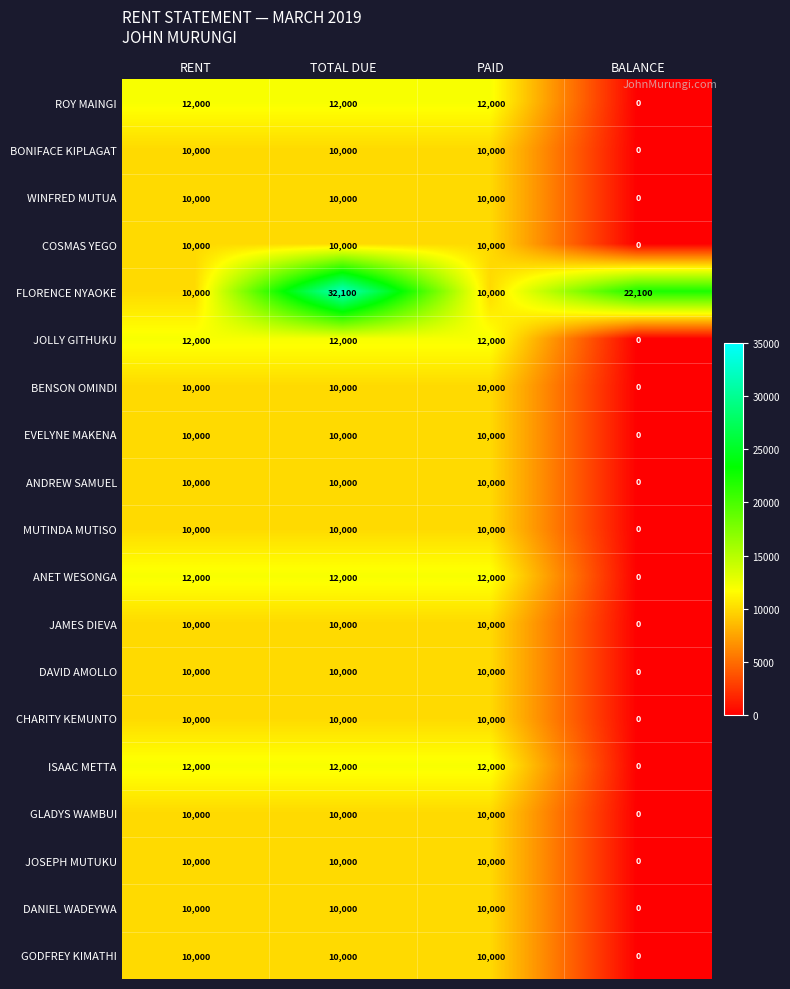

What is the sum of the ISAAC METTA values at PAID and TOTAL DUE?

24000